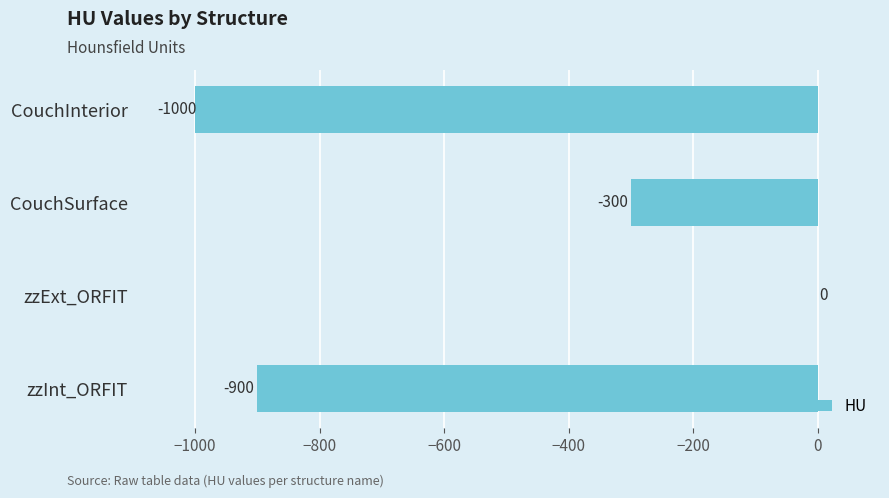

Where is the data nearest to the value -500?

CouchSurface